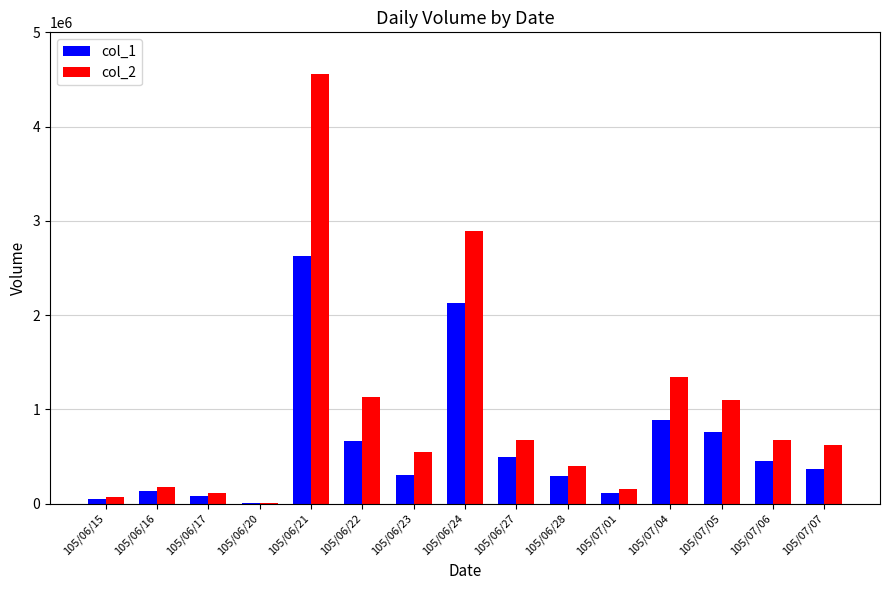

Is it true that col_2 equals 371158 at 105/06/27?

False